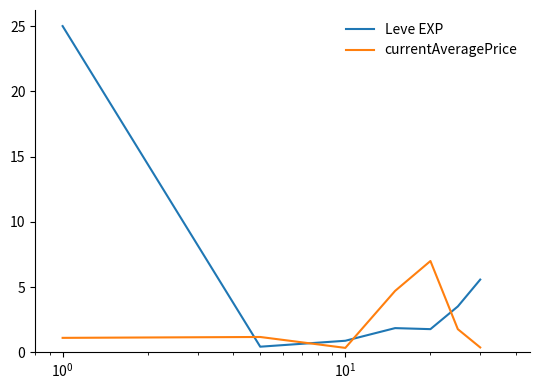

Rank the series by their maximum value, from highest to lowest.

Leve EXP, currentAveragePrice